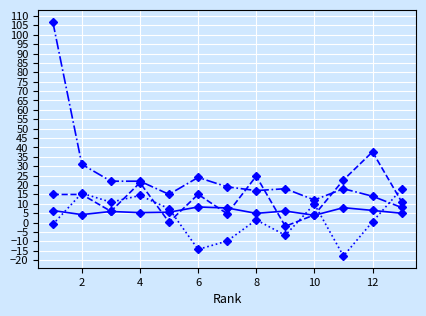

What is the maximum value shown in the chart?

107.0